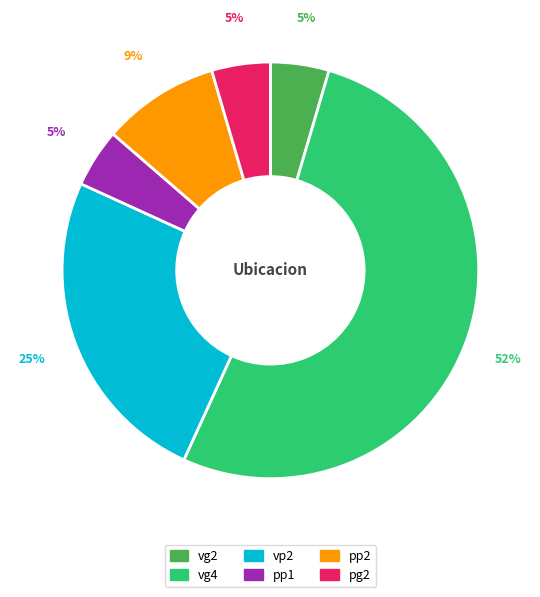

Is it true that pp2 is 1% of the pie?

False